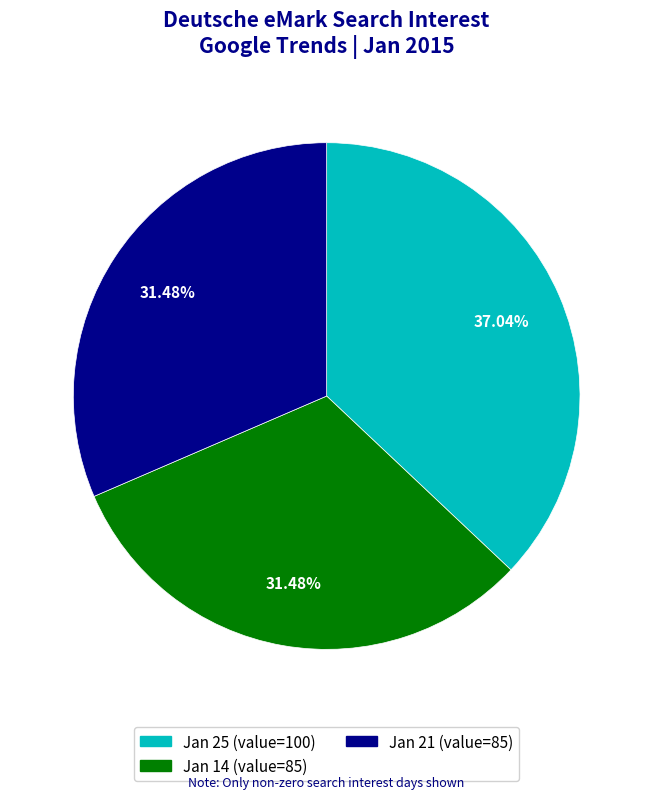

Does any single category account for the majority?

No